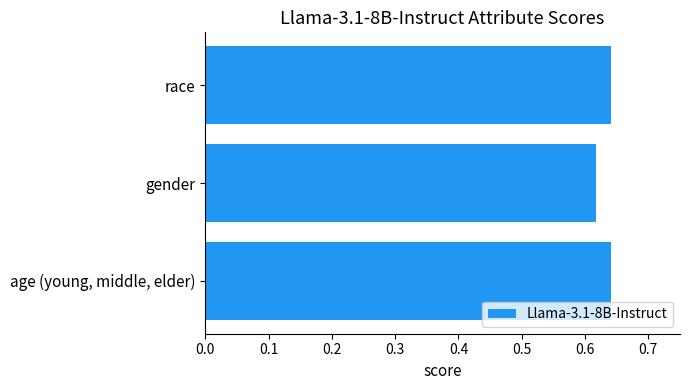

Is it true that the value at race is 0.2?

False